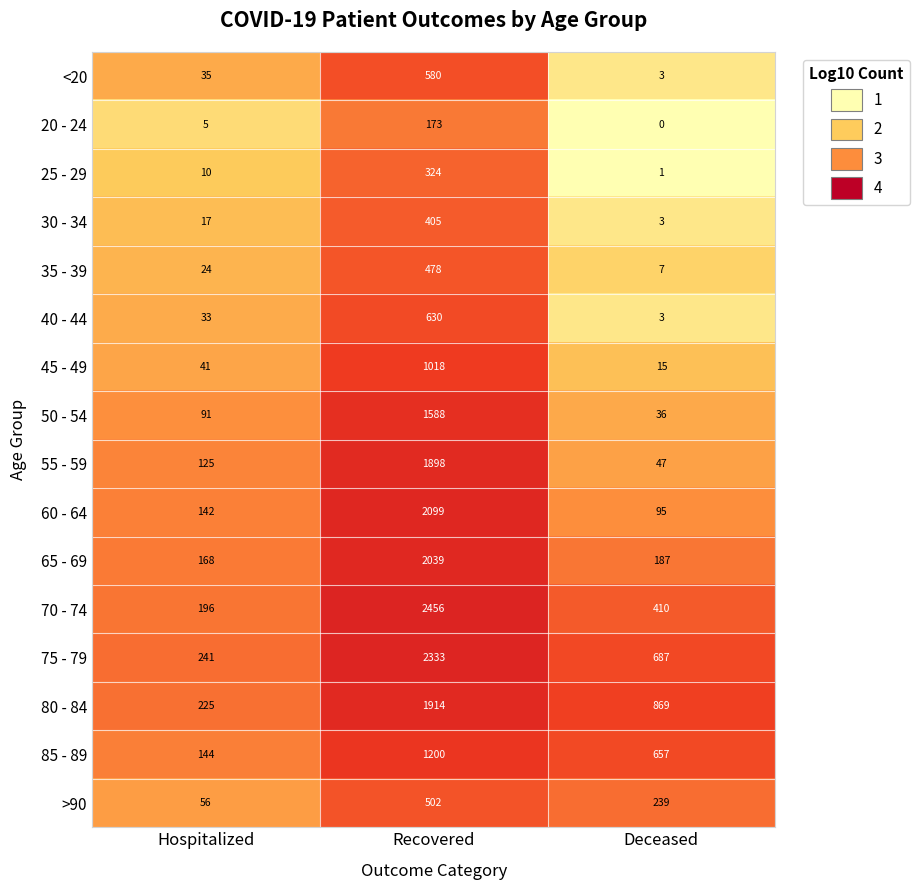

At how many categories does at least one series exceed 2?

3